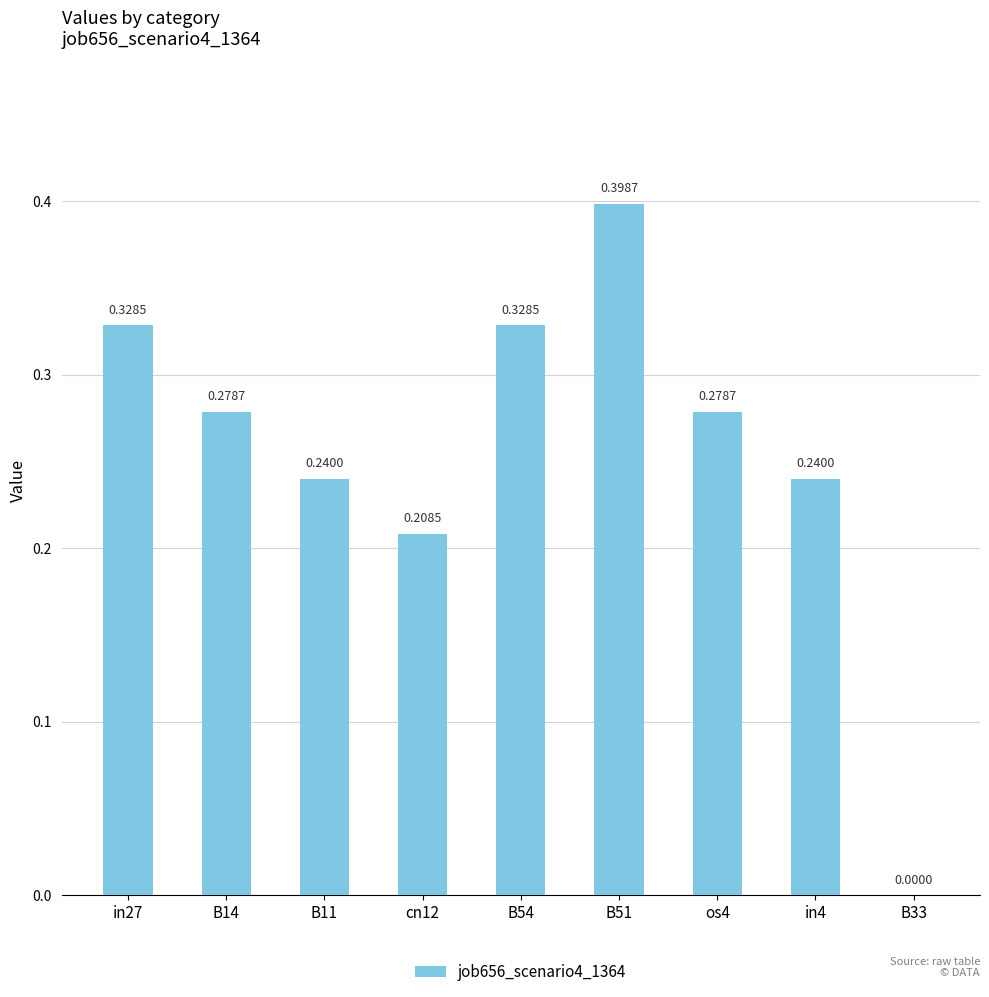

How many distinct data groups are displayed?

1